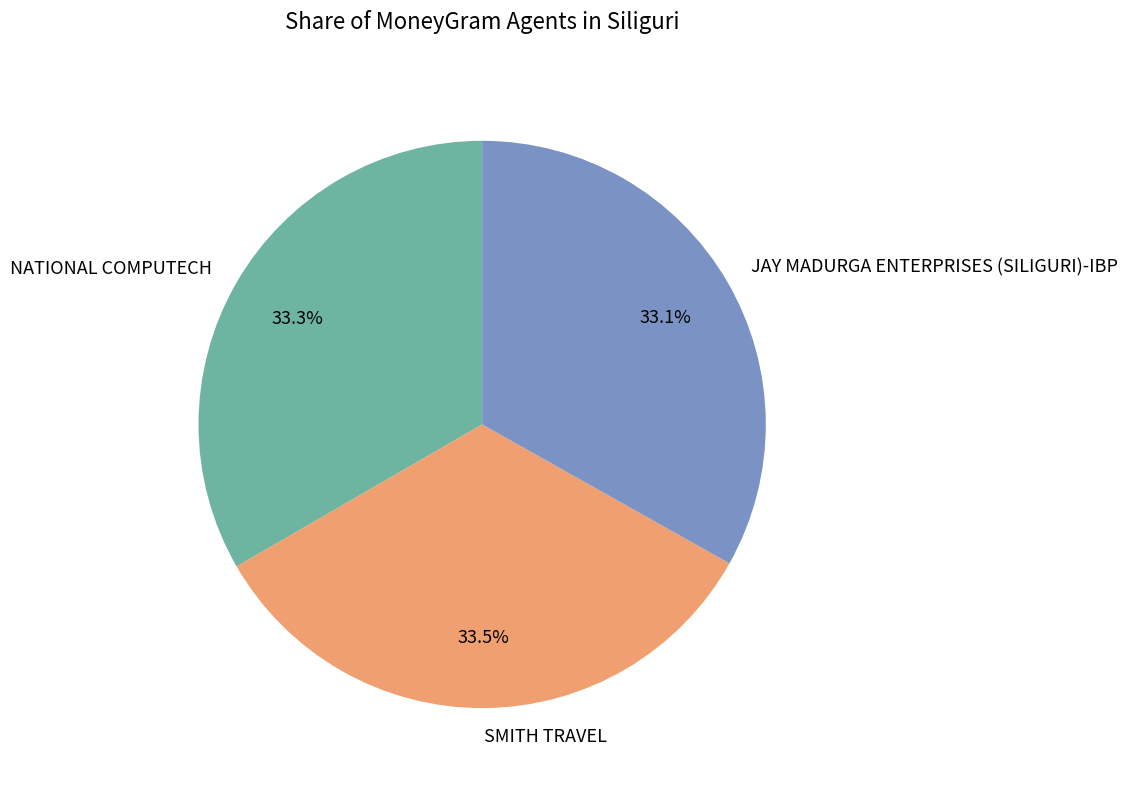

Approximately how many times larger is the value at NATIONAL COMPUTECH compared to SMITH TRAVEL?

1.0